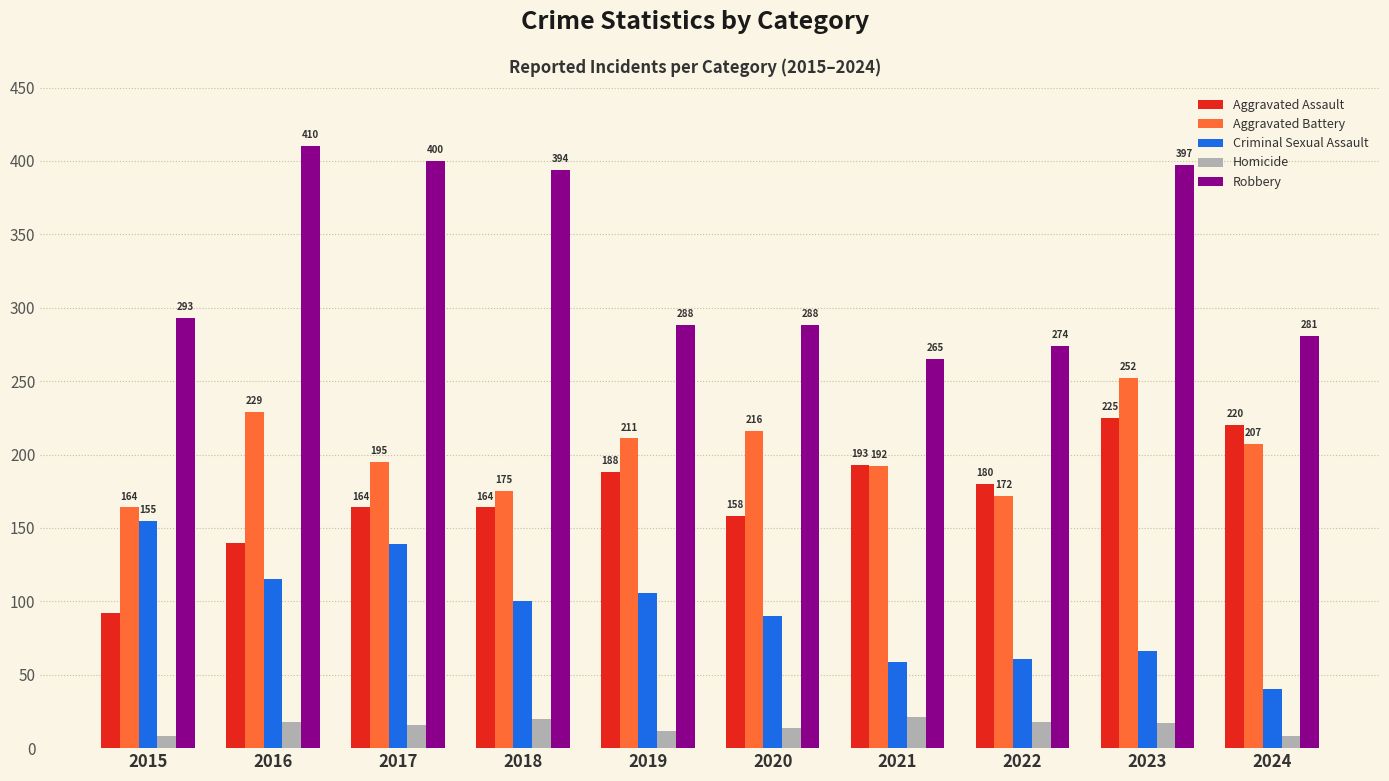

At 2020, list the series in order from smallest to largest.

Homicide, Criminal Sexual Assault, Aggravated Assault, Aggravated Battery, Robbery